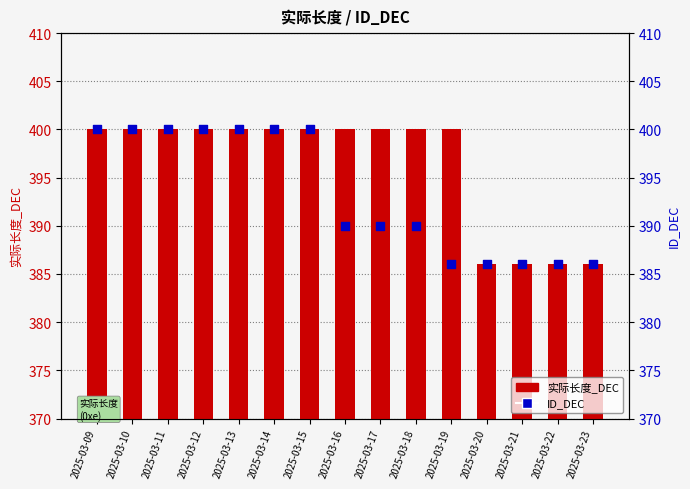

What is the total value across all series at 2025-03-14?

800